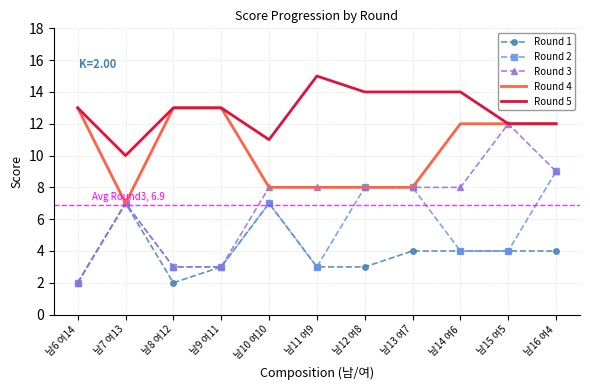

At which category does Round 5 reach its first local valley?

남7 여13